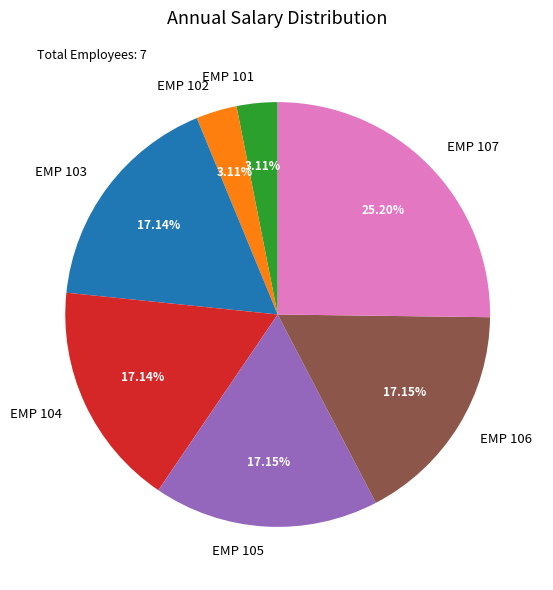

Does EMP 101 represent more than half of the total?

No